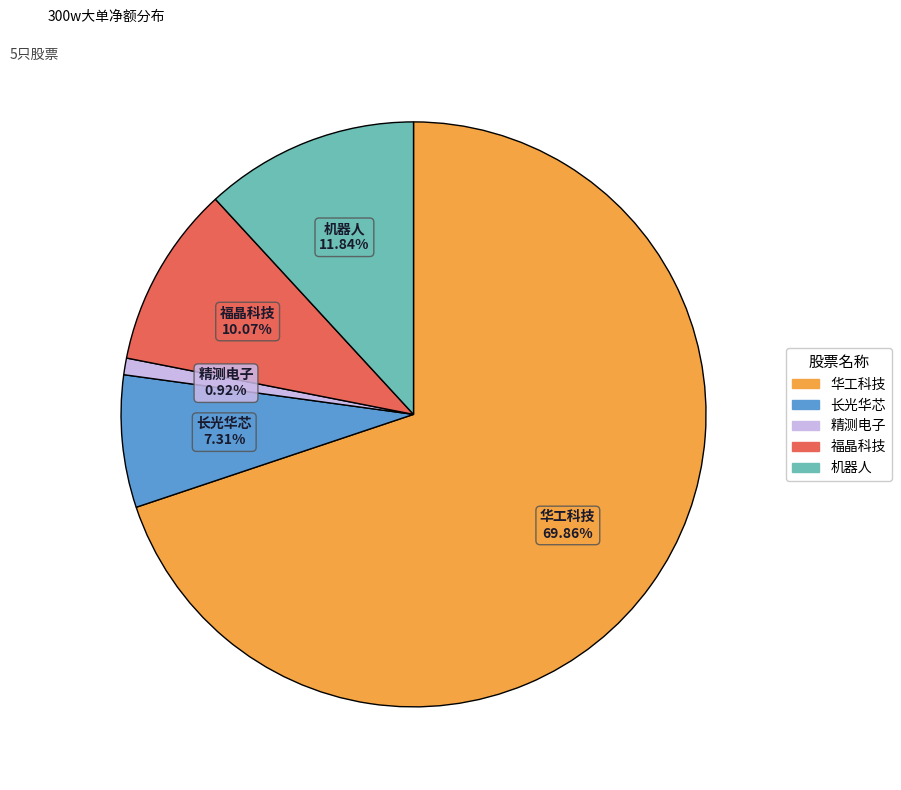

Is there any slice that represents more than half of the pie?

Yes